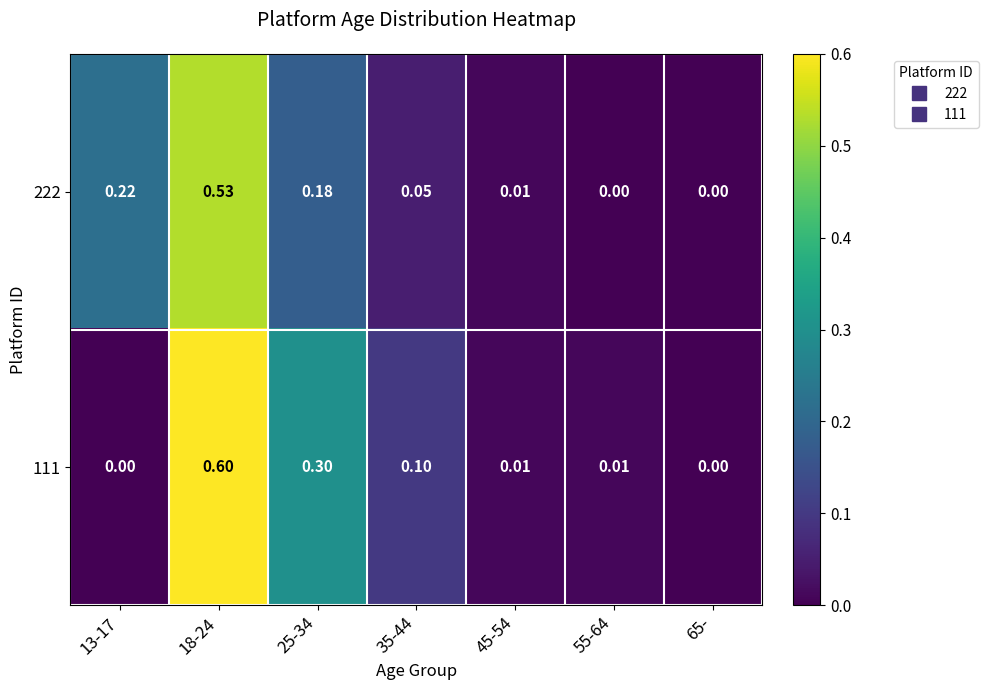

Is the value of 222 at 45-54 greater than the value of 111 at 13-17?

Yes